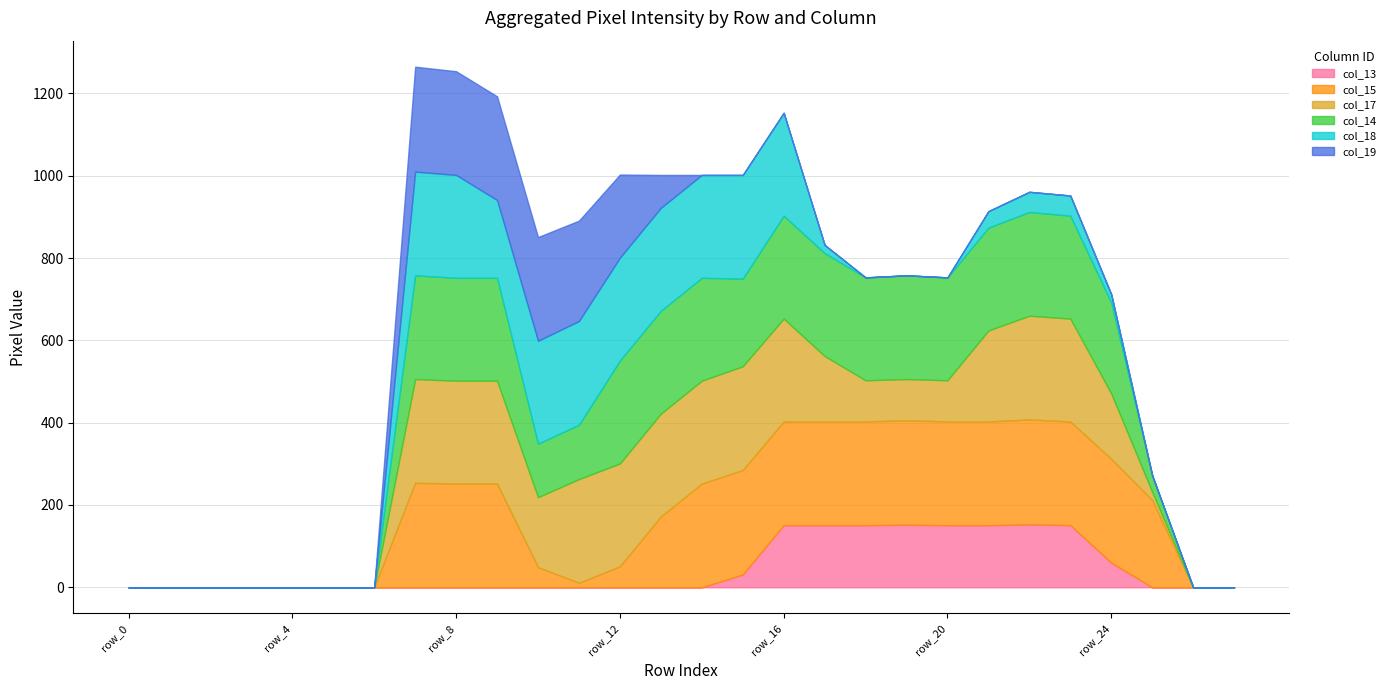

At how many categories does at least one series exceed 139?

19